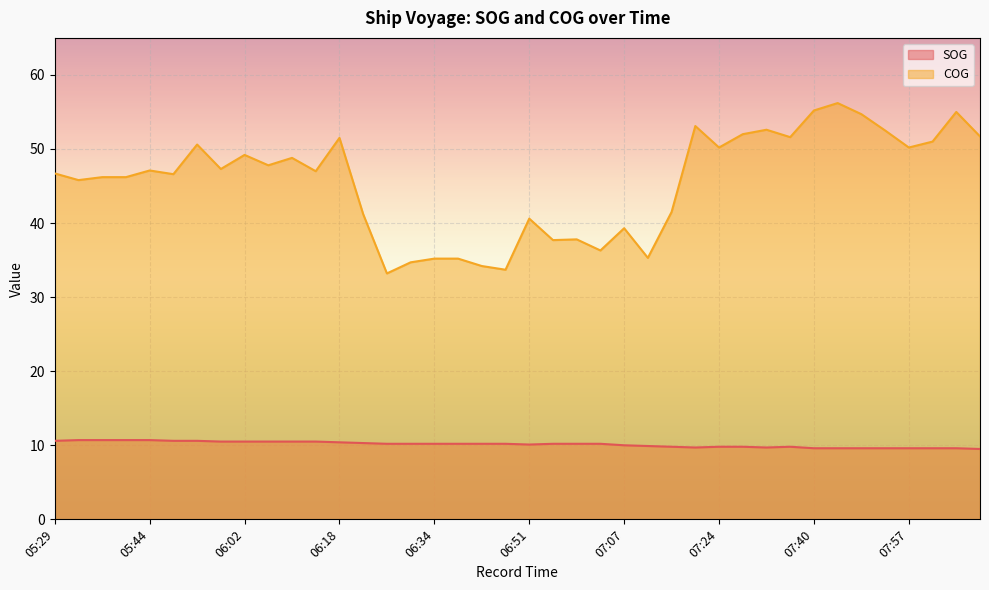

List the series in order of their overall mean, lowest first.

SOG, COG